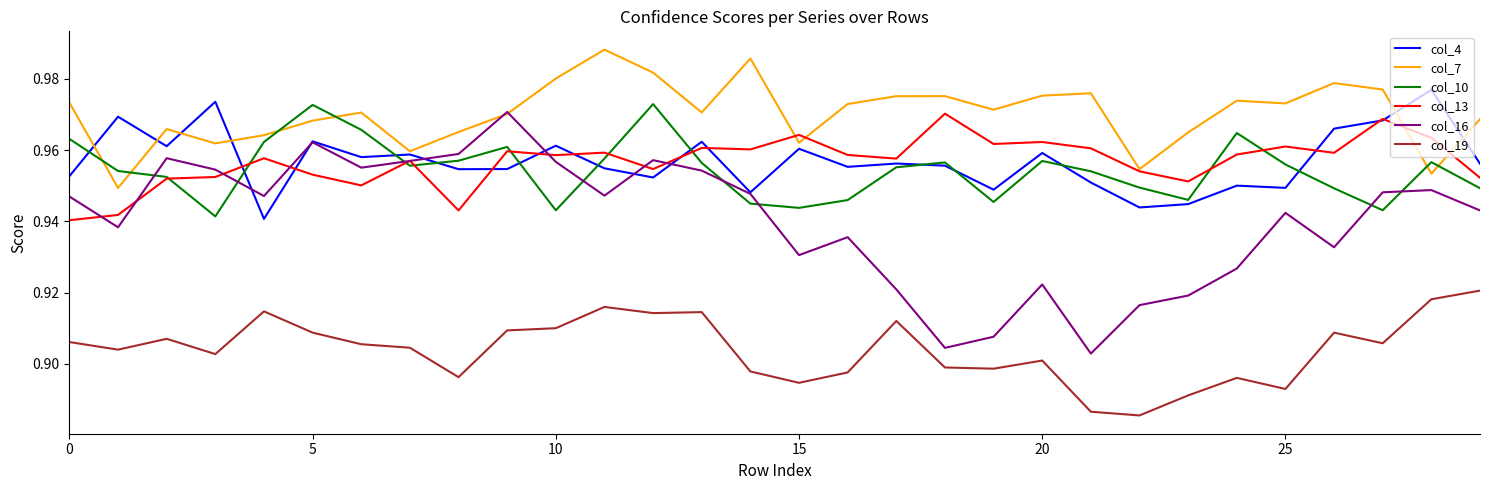

Which series has the widest spread of values?

col_16